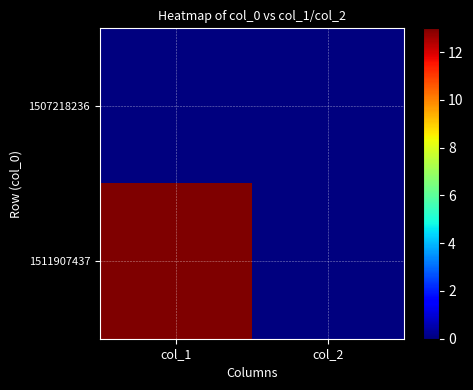

Reading right to left, extract all data points from this chart.

1507218236: col_2=0	col_1=0
1511907437: col_2=0	col_1=13